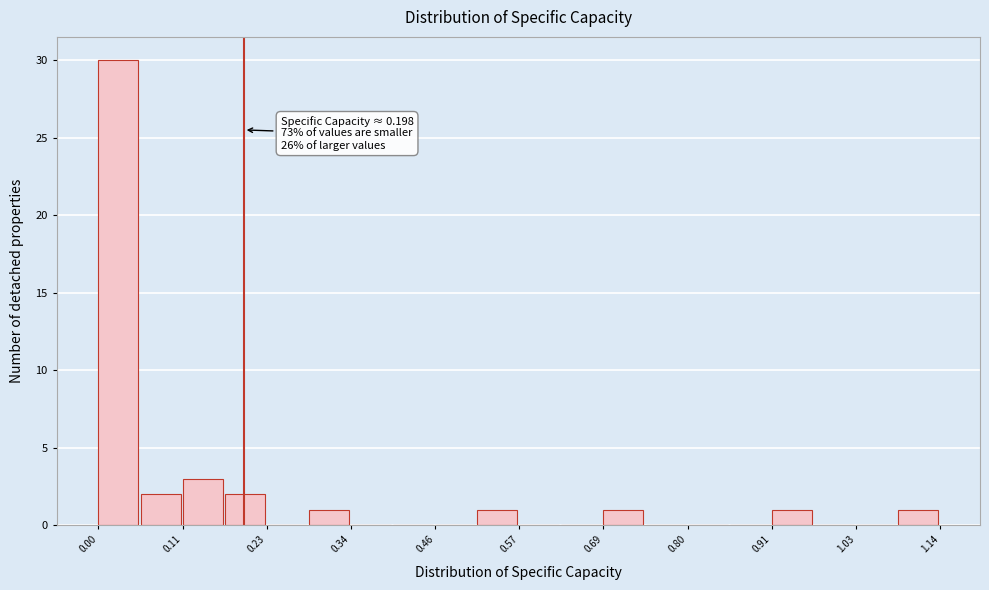

Read against the x-axis, roughly where is the centre of the tallest bar?

0.02